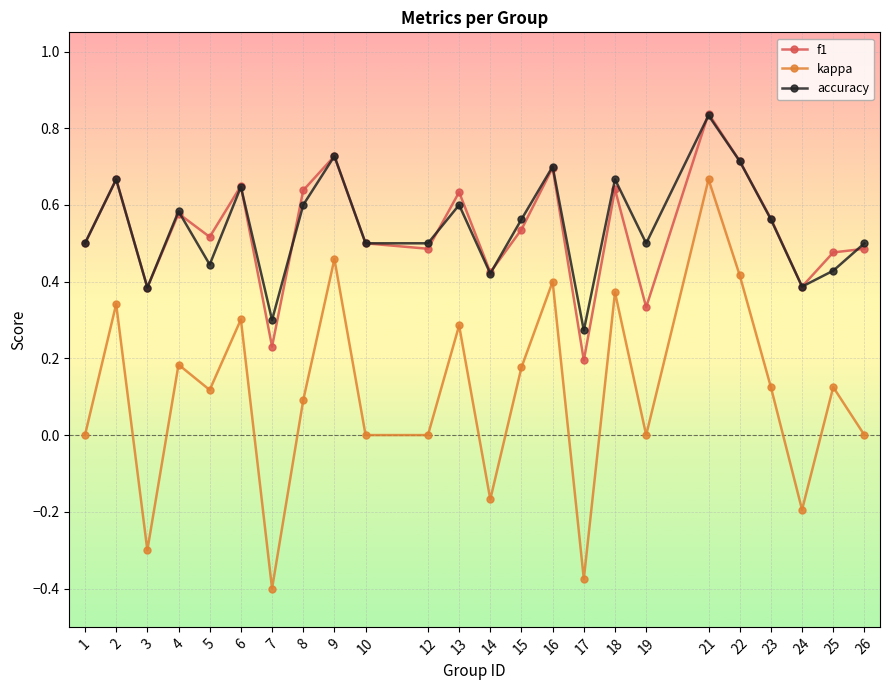

Is it true that accuracy equals 0.1 at 15?

False